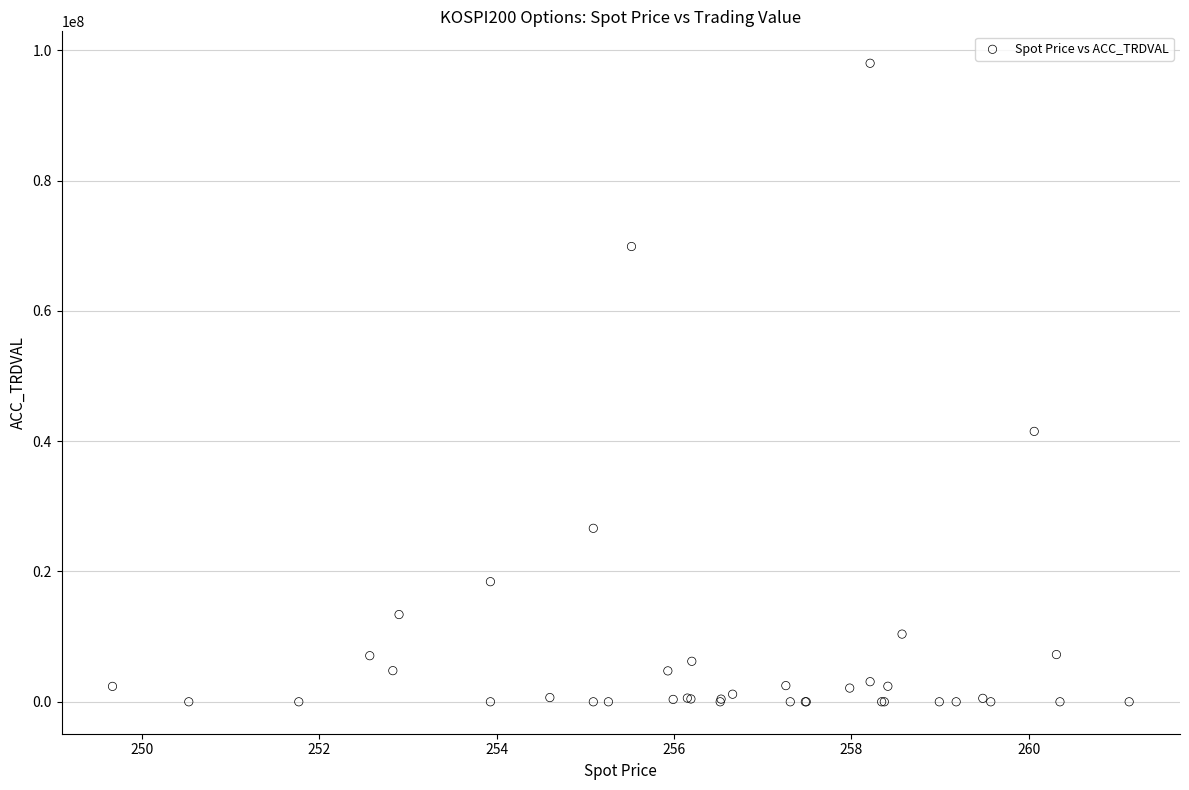

What Y value in the scatter plot is closest to 49000000?

41500000